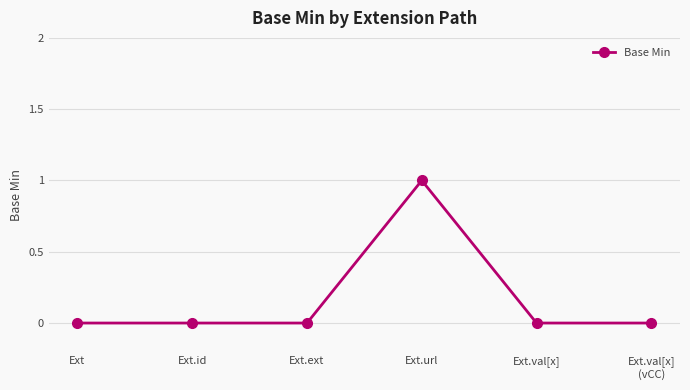

What is the change in value from Ext.ext to Ext.url?

+1